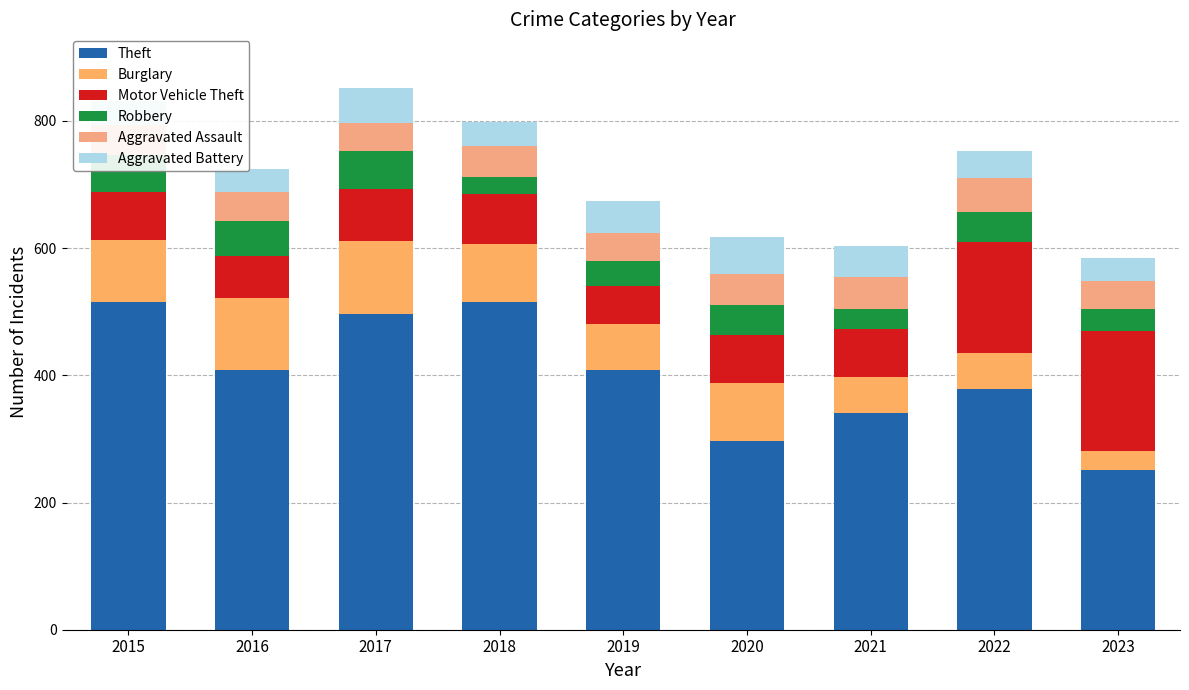

Are the bars grouped side by side (vs. stacked)?

No